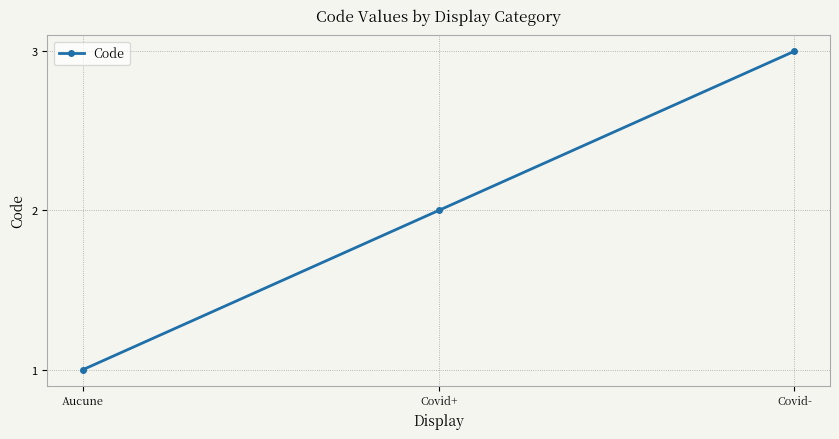

What is the smallest value displayed?

1